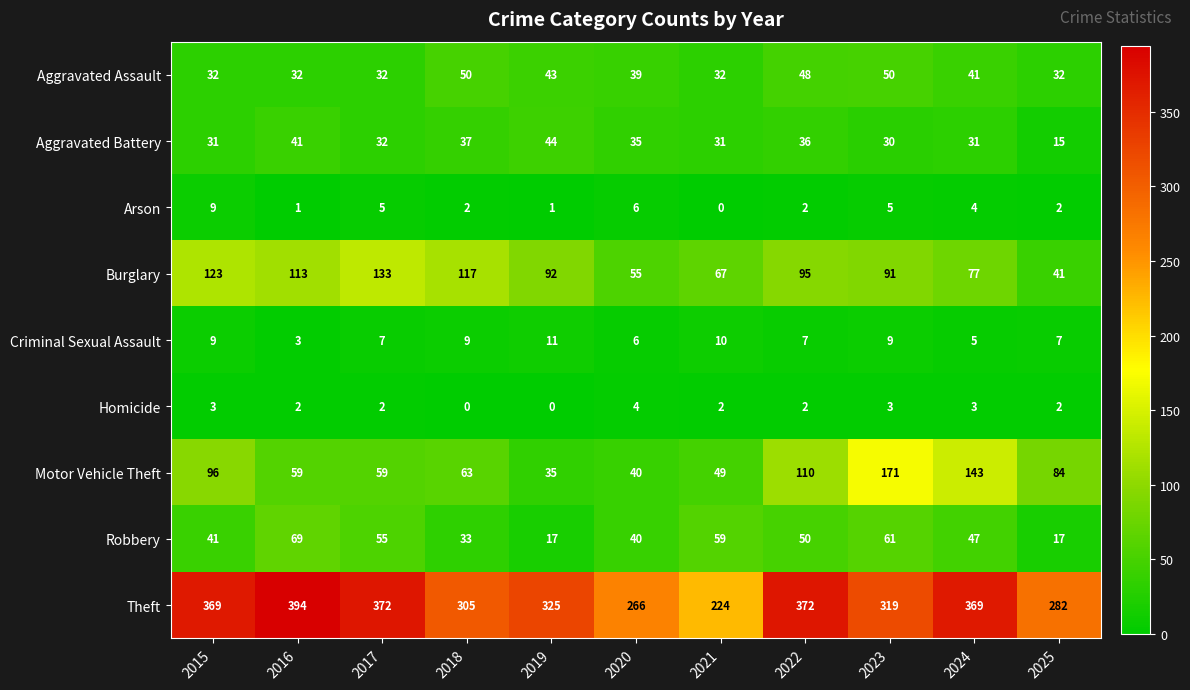

Where is Burglary nearest to the value 87?

2023